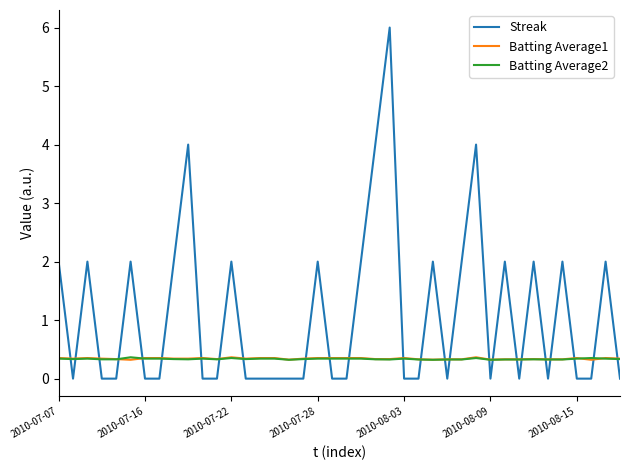

How many categories are shown in the chart?

40